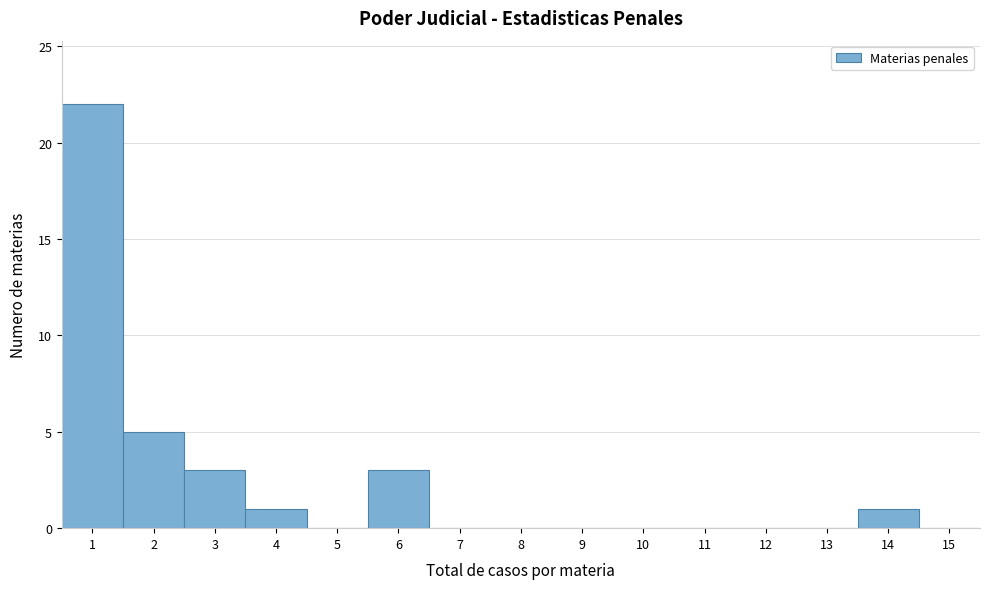

Which range on the x-axis has the tallest bar?

0.5 to 1.5